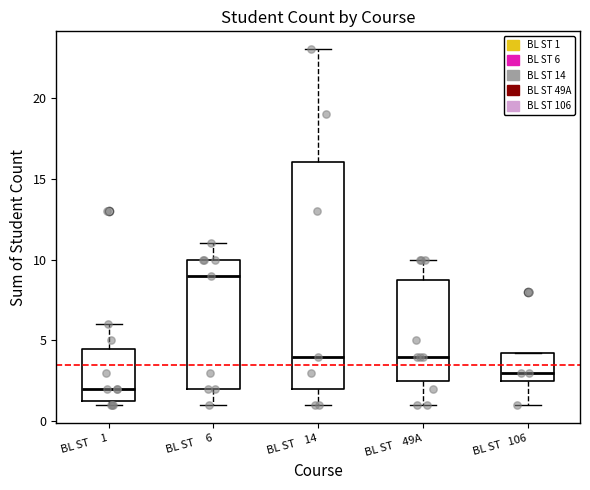

Reading left to right, transcribe this box plot: for each box, give where its median line is, the range the box spans, and where its two whiskers end, as read against the y-axis. The values are not printed on the chart, so give them approximately, as read against the axis.

BL ST 1: median 2.0, box 1.5 to 4.5, whiskers 1.0 to 6.0
BL ST 6: median 9.0, box 2.0 to 10.0, whiskers 1.0 to 11.0
BL ST 14: median 4.0, box 2.0 to 16.0, whiskers 1.0 to 23.0
BL ST 49A: median 4.0, box 2.5 to 9.0, whiskers 1.0 to 10.0
BL ST 106: median 3.0, box 2.5 to 4.5, whiskers 1.0 to 4.5